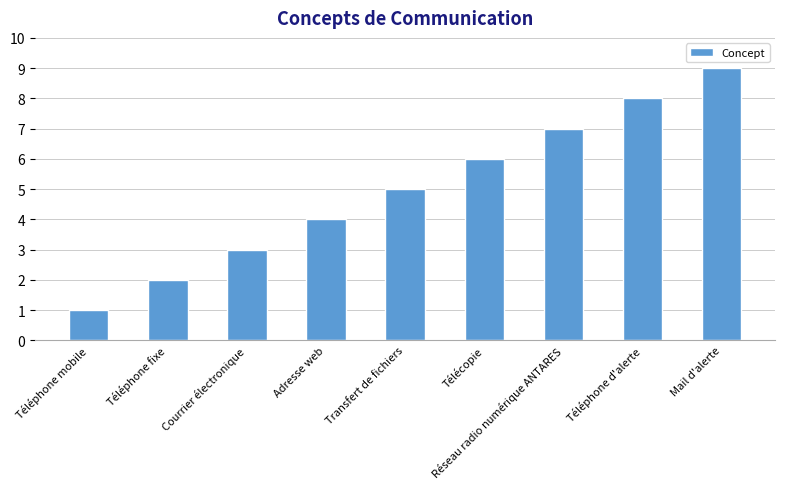

What is the greatest value displayed?

9